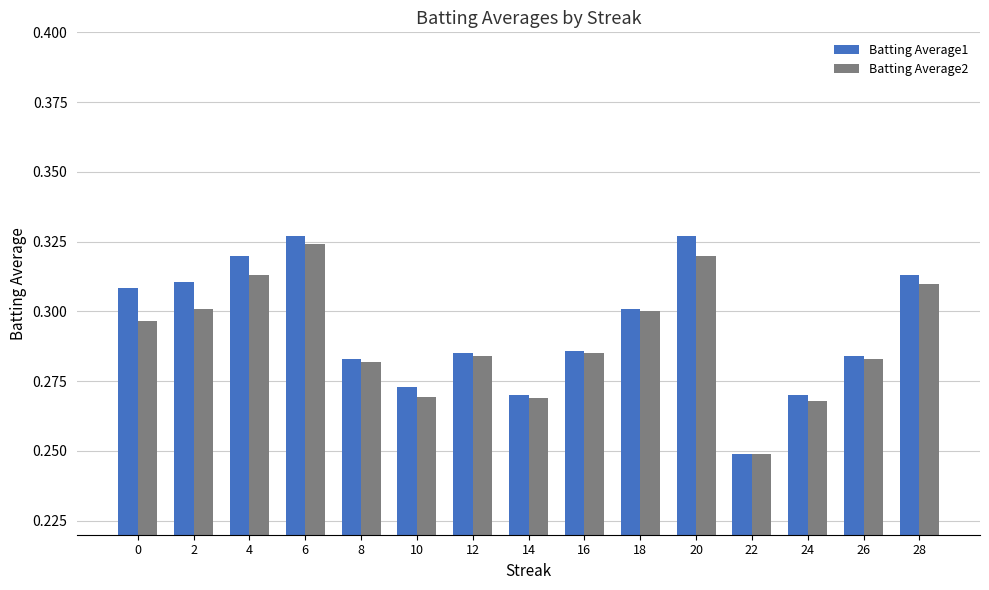

How many groups of bars are there?

15